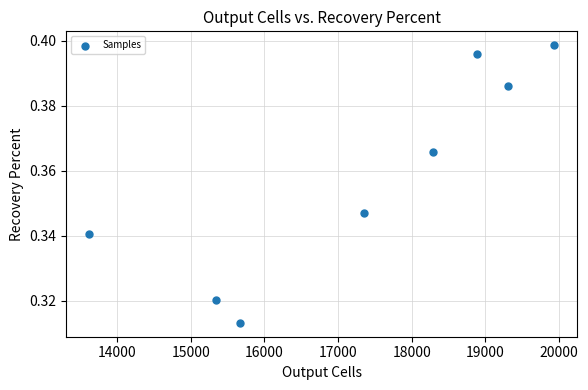

What is the range of X values (max minus min)?

6306.0